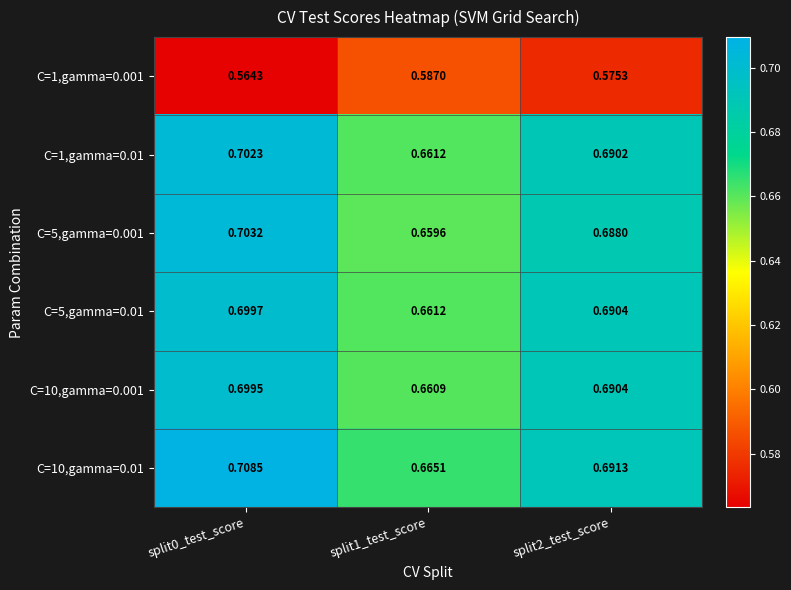

How many data points does each series have?

3